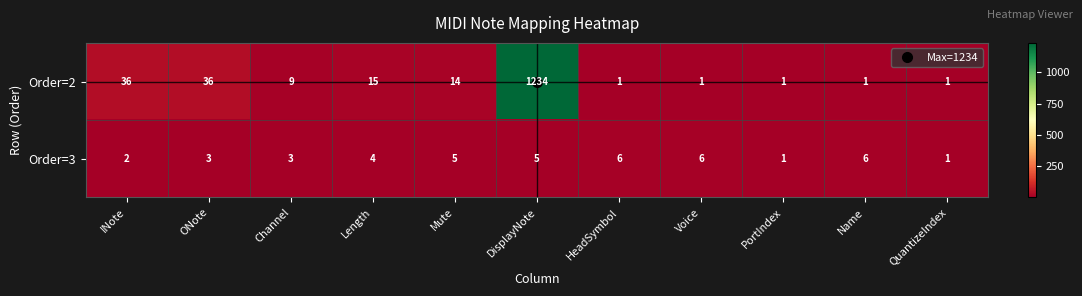

At which category is the sum across all series the highest?

DisplayNote